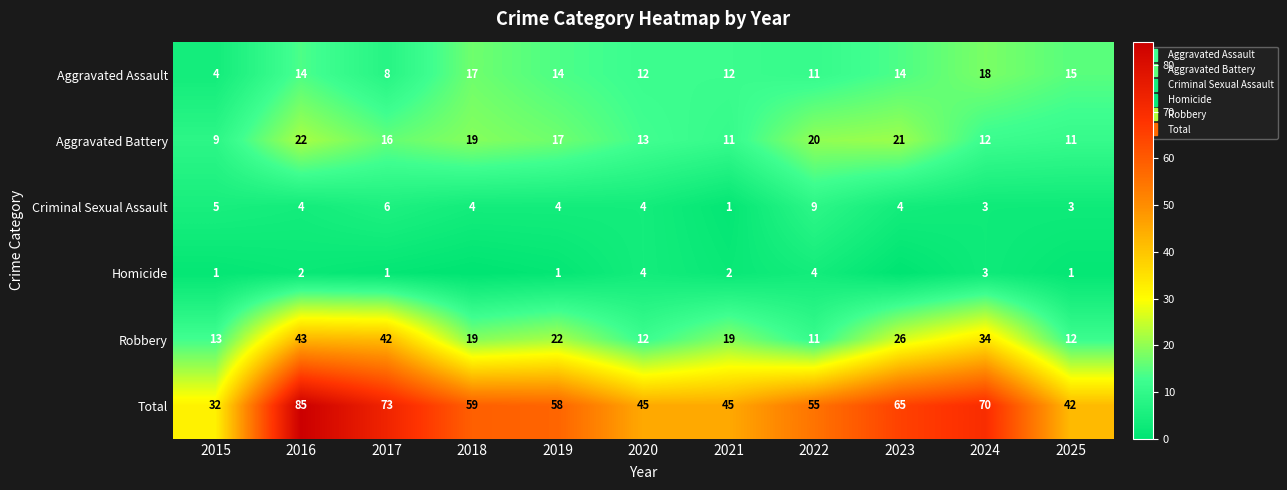

What is the sum of the Homicide values at 2020 and 2022?

8